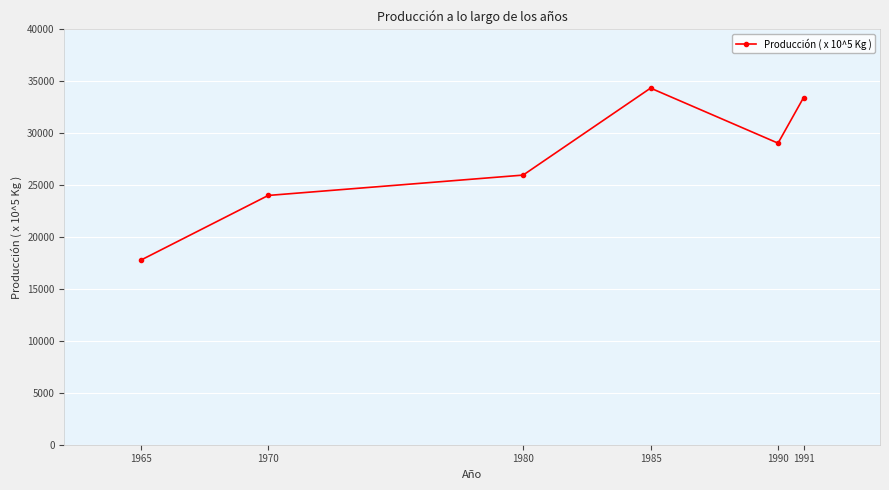

What is the sum of the values at 1965 and 1991?

51186